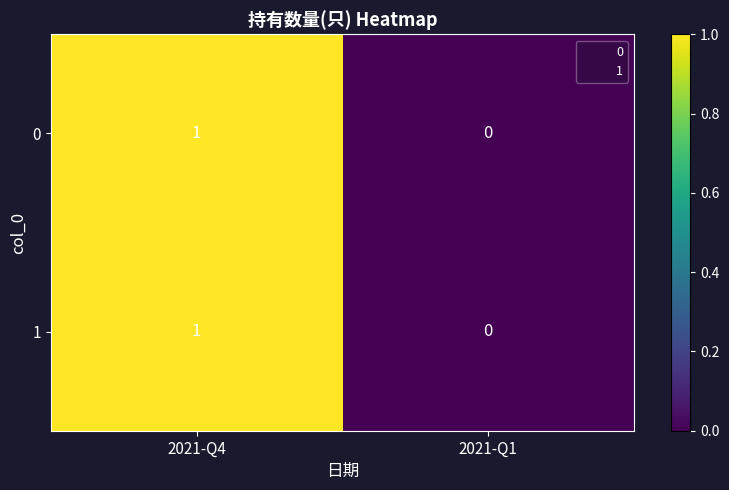

True or false: 1 has a value of 1 at 2021-Q4.

True